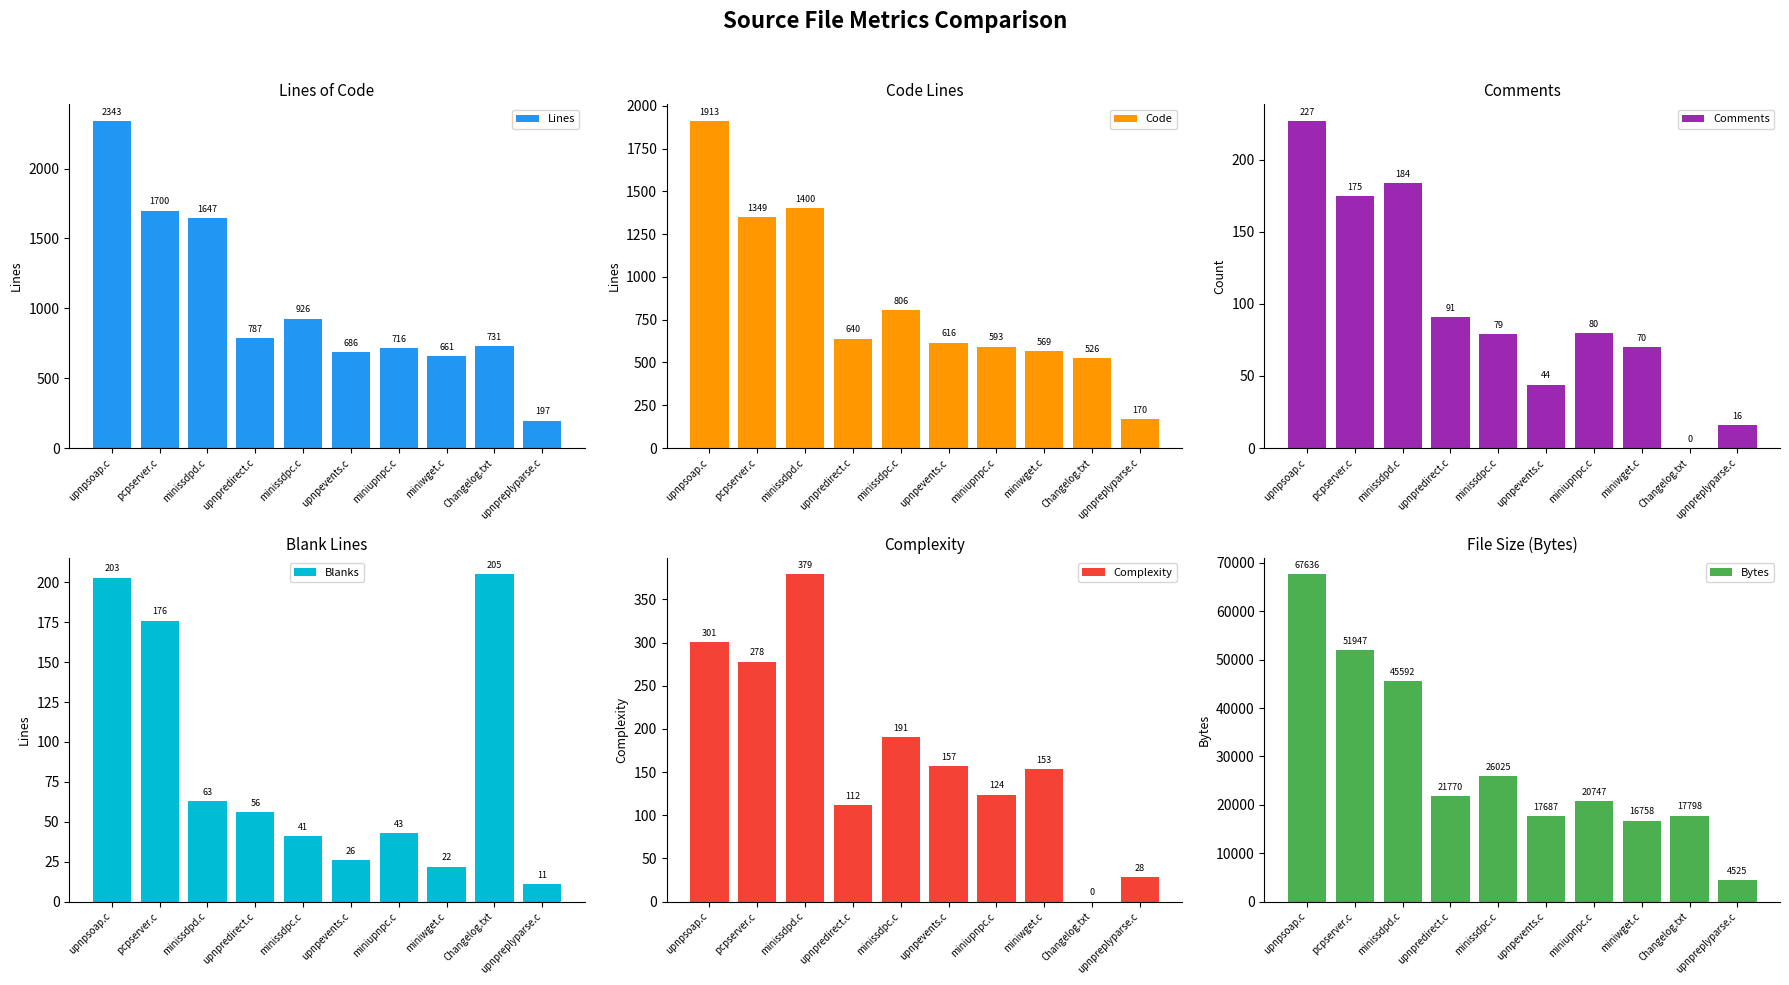

The Bytes series shows 21770 at upnpredirect.c. True or false?

True